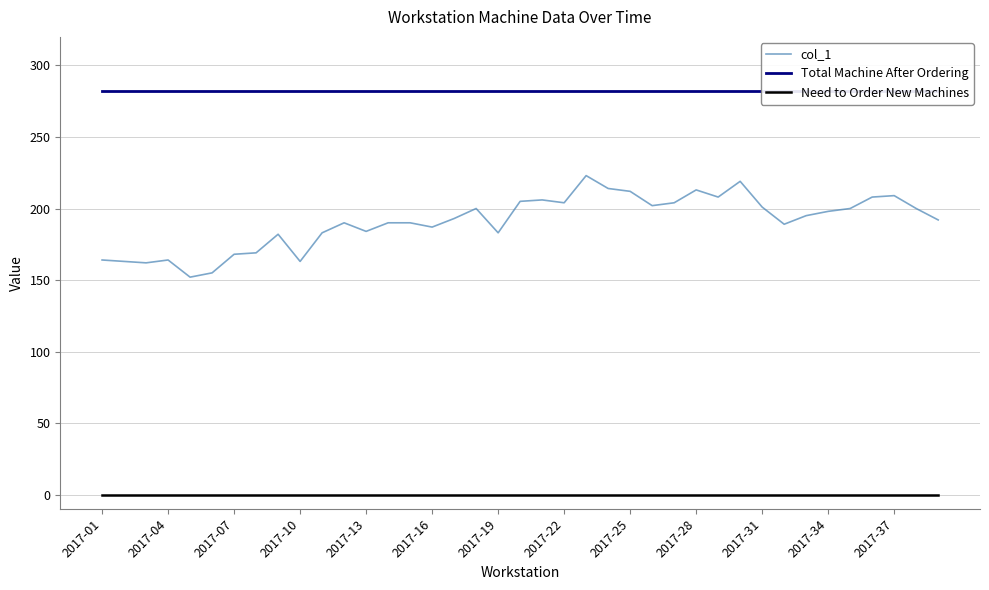

True or false: Total Machine After Ordering and col_1 intersect in this chart.

False